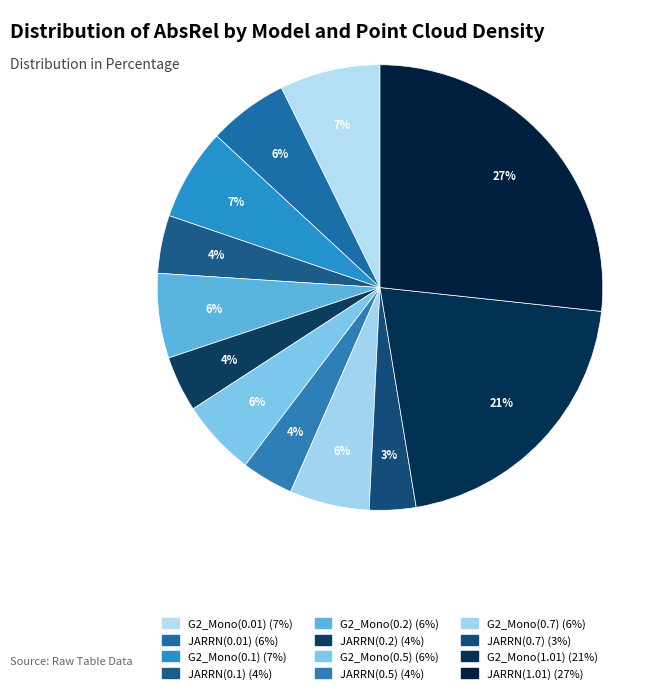

Does G2_Mono(0.2) account for over 50% of the chart?

No